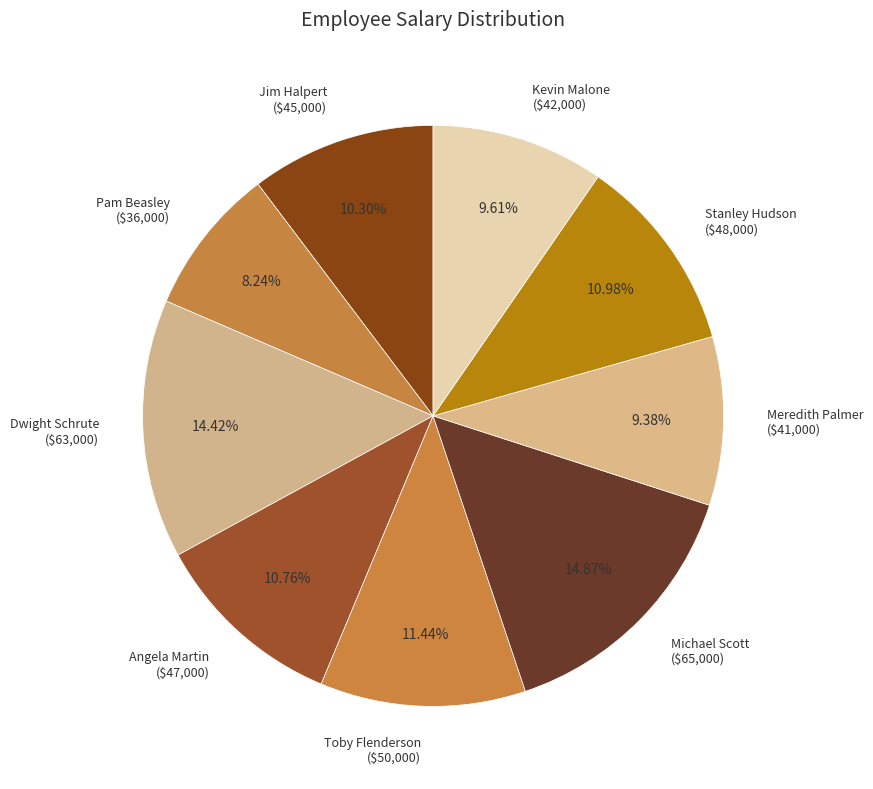

Approximately how many times larger is the value at Pam Beasley compared to Dwight Schrute?

0.6